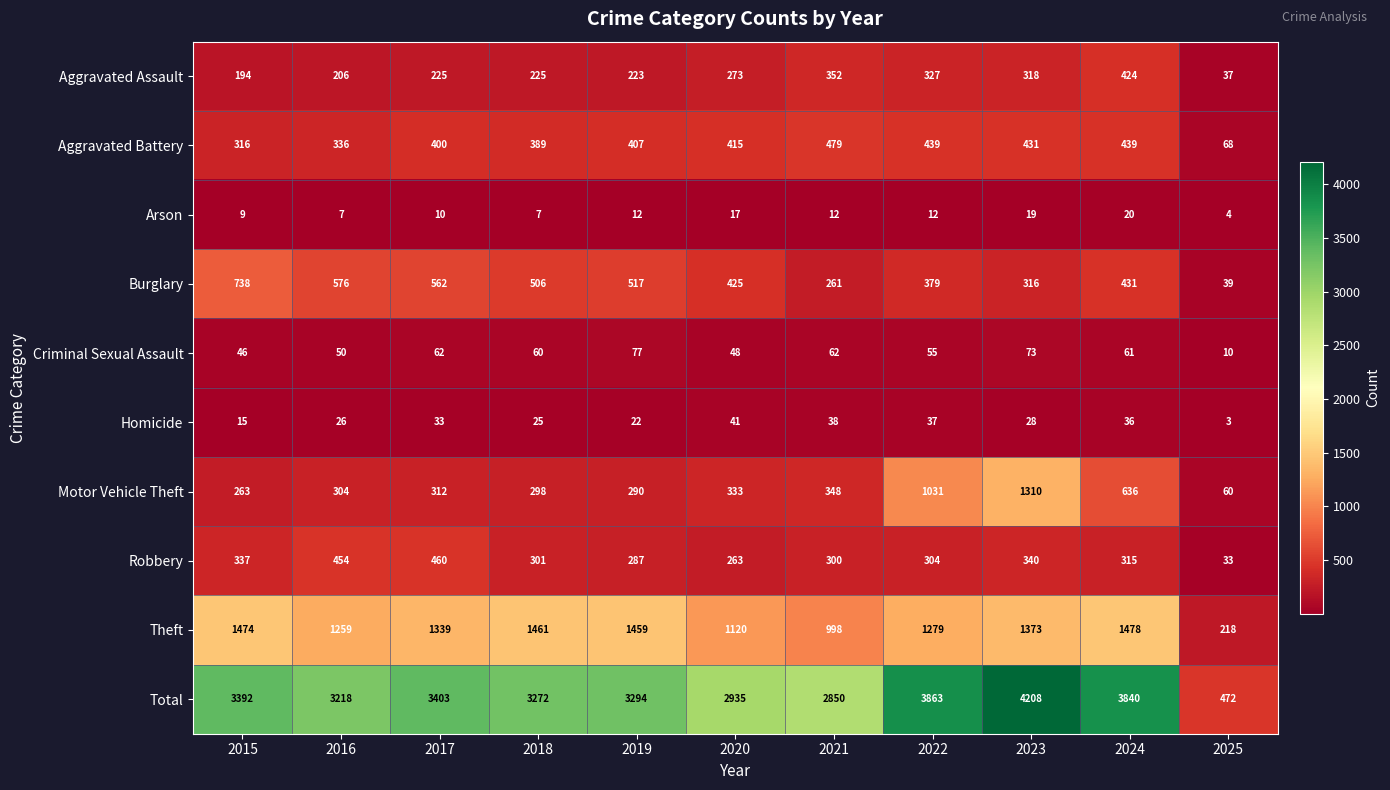

Is it true that Arson equals 1 at 2025?

False